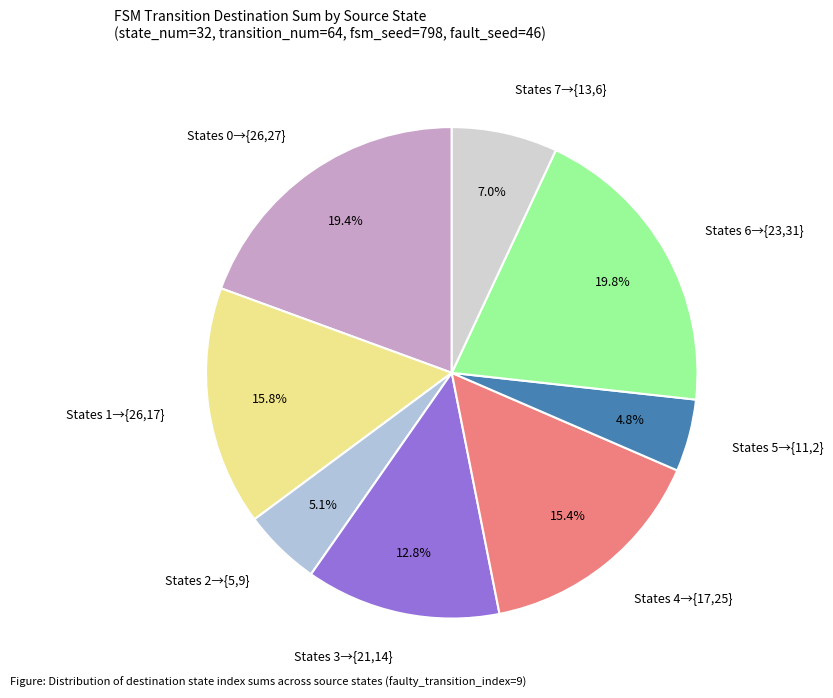

Count the number of slices in the pie.

8